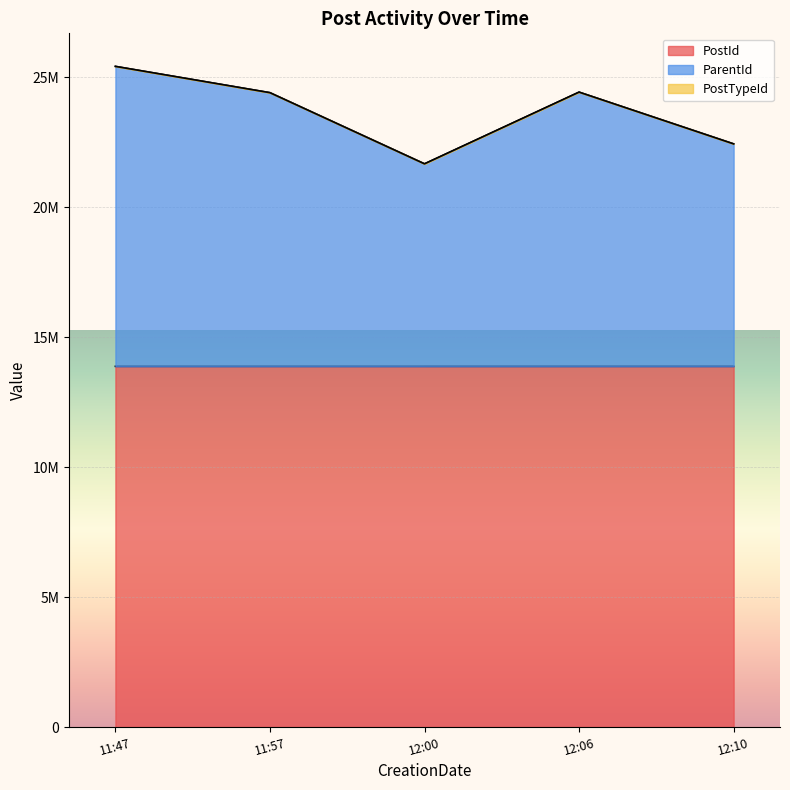

True or false: PostId and ParentId cross at least once.

False